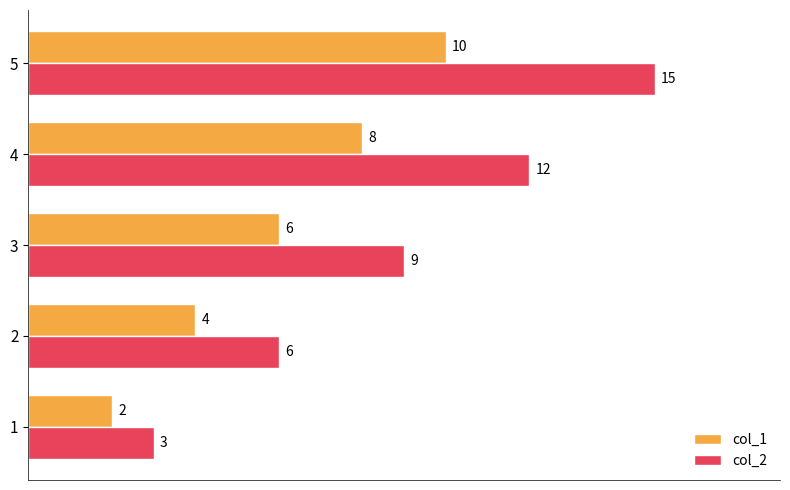

Where is col_1 nearest to the value 6?

3